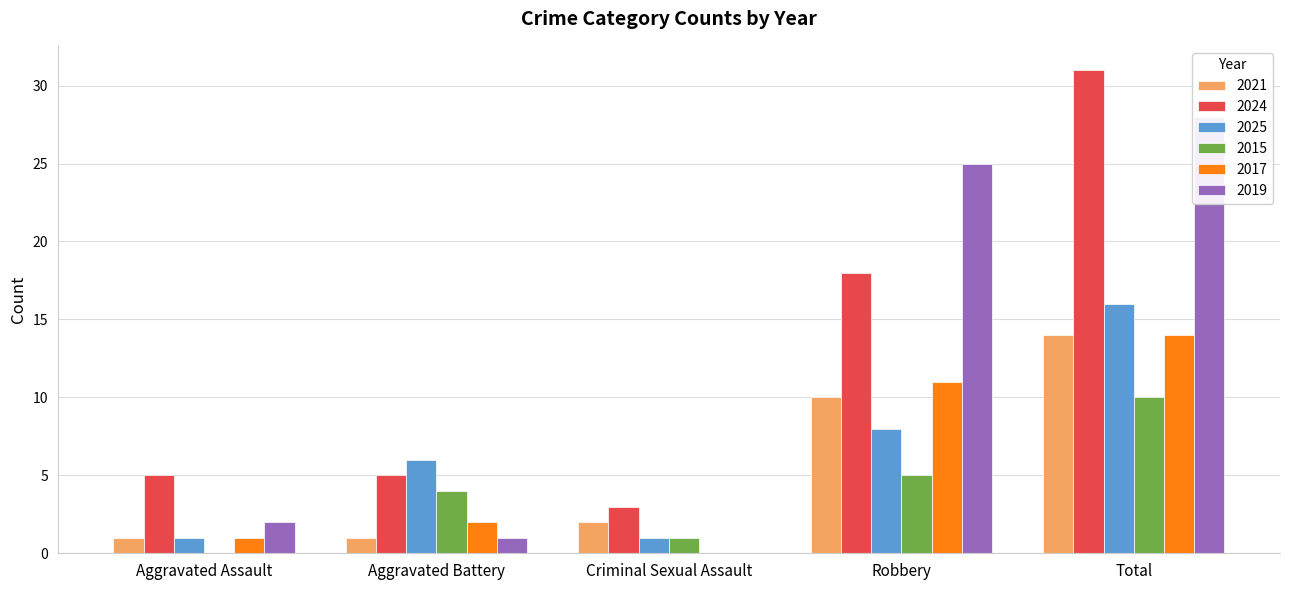

What position from the right is Criminal Sexual Assault?

3